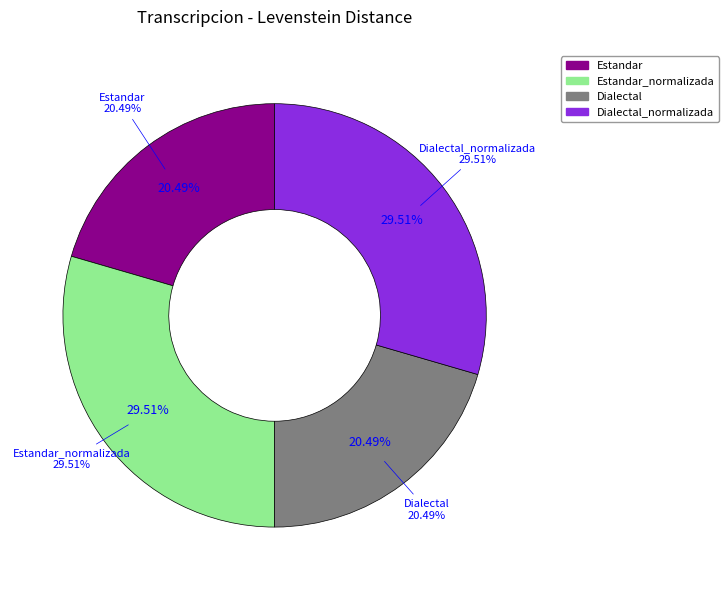

Does any single category account for the majority?

No